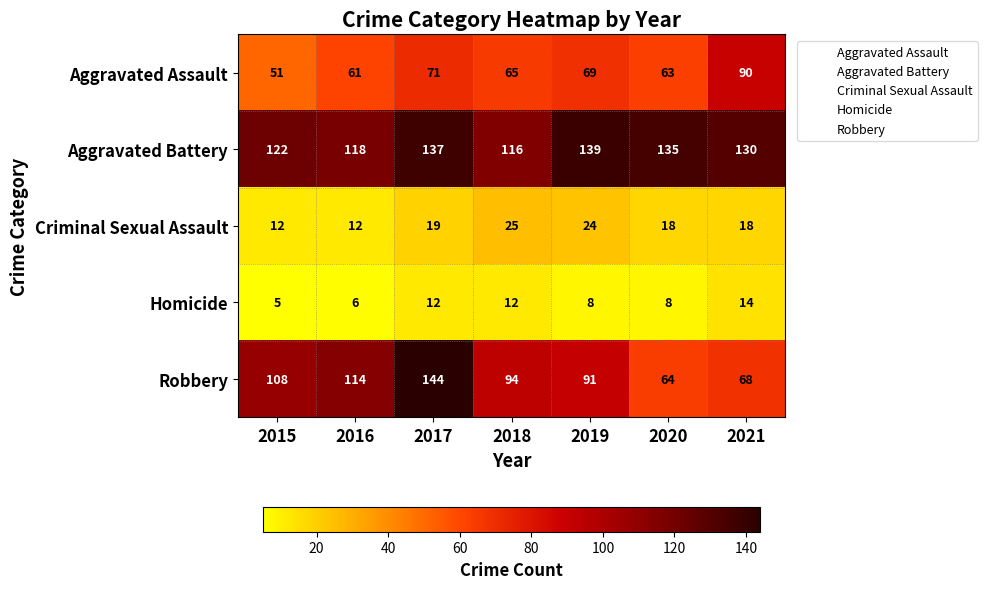

What is the difference between the Aggravated Battery values at 2021 and 2017?

7